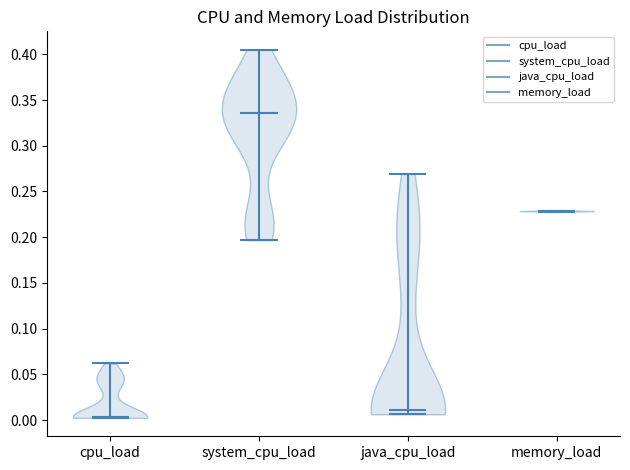

What is the highest point the violin for cpu_load reaches on the y-axis? The values are not printed on the chart, so give them approximately, as read against the axis.

0.060